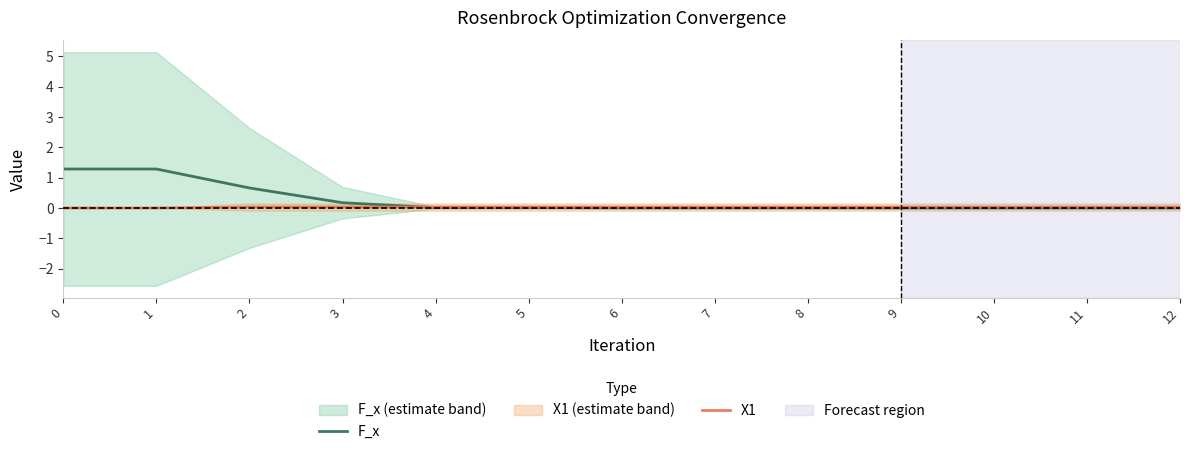

True or false: F_x and X1 intersect in this chart.

True